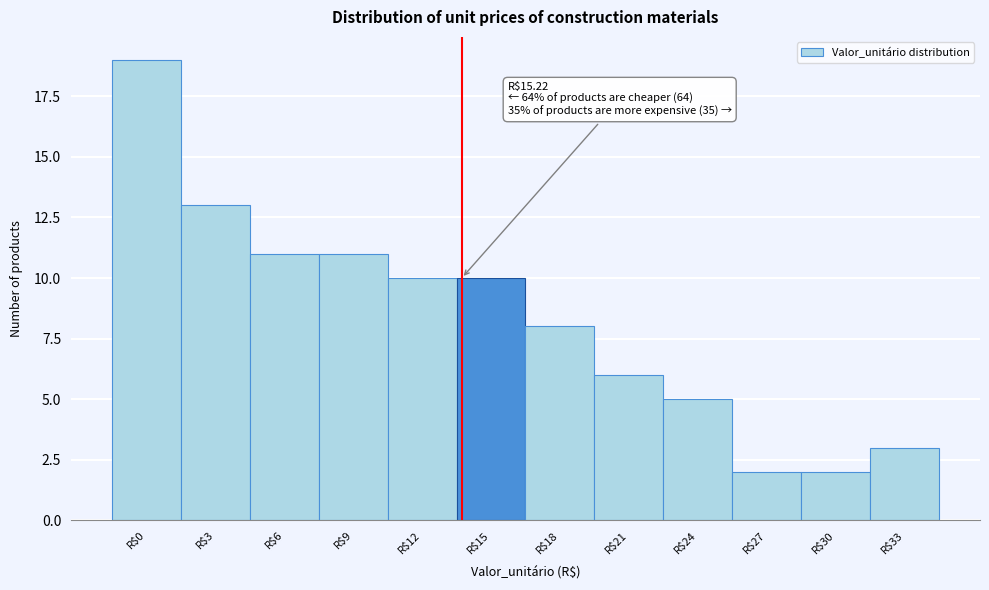

Reading left to right, list all the values displayed in this chart.

19	13	11	11	10	10	8	6	5	2	2	3